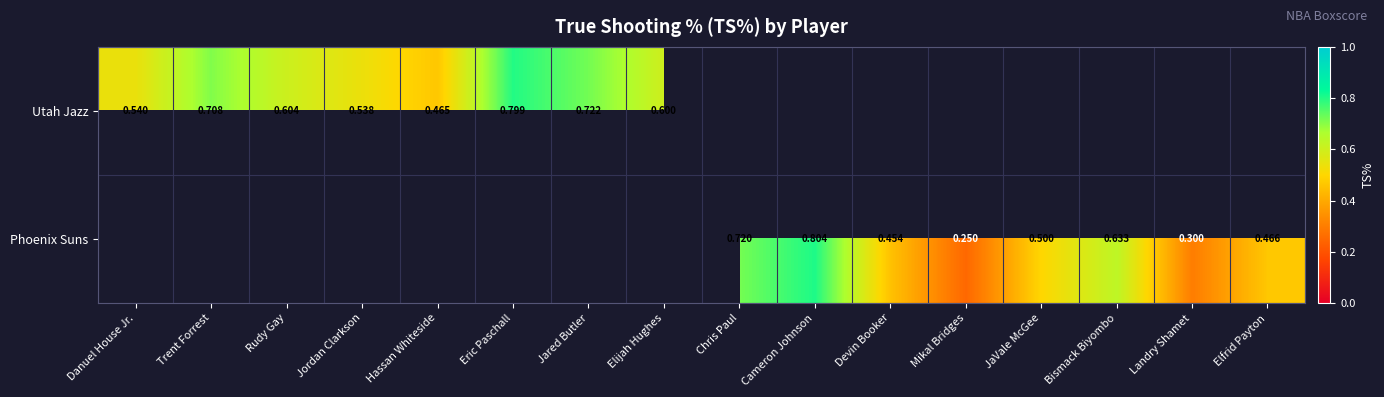

What is the highest value of the Utah Jazz series?

0.8